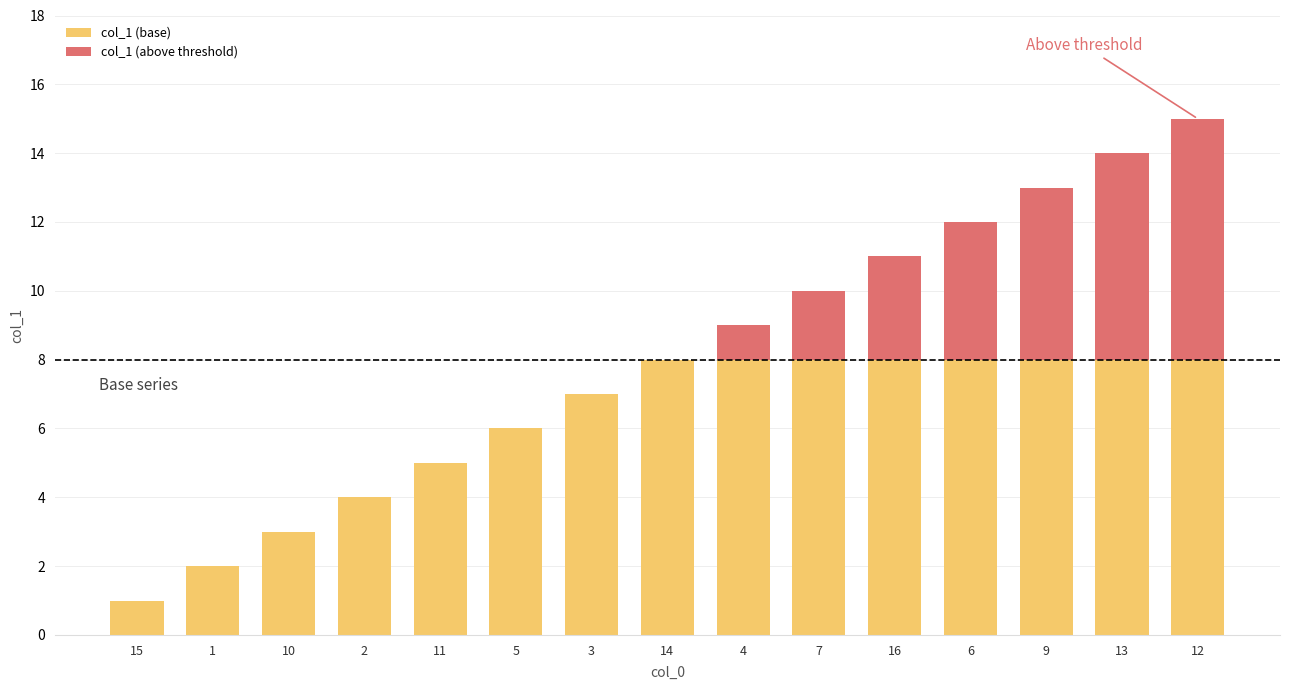

The value of col_1 (base) at 12 is 11. True or false?

False